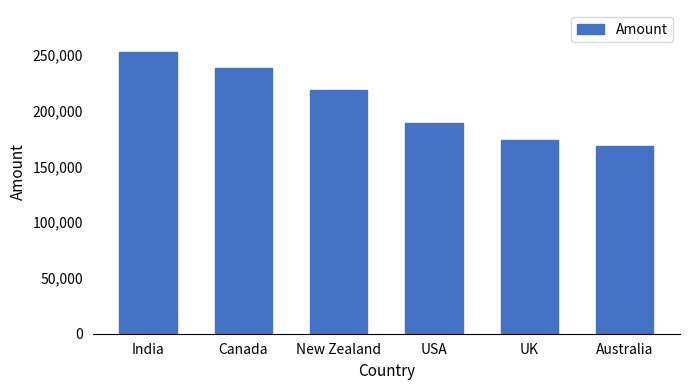

Between New Zealand and USA, which is larger?

New Zealand